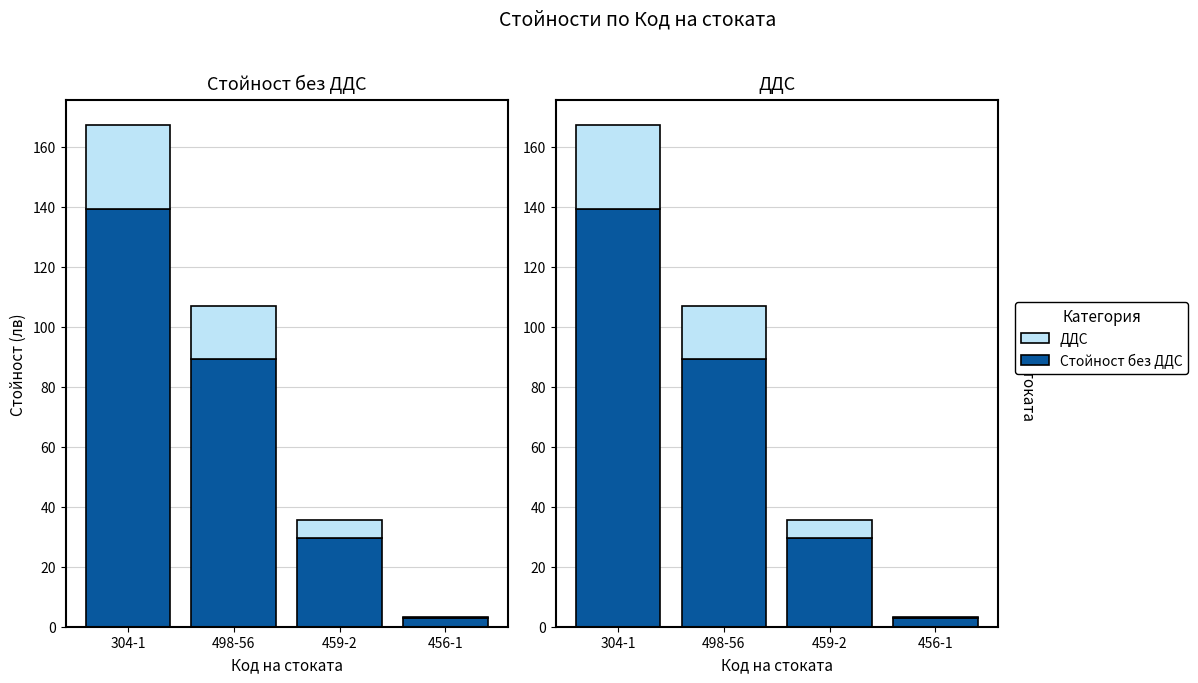

Where does the Стойност без ДДС series first go above 89?

304-1